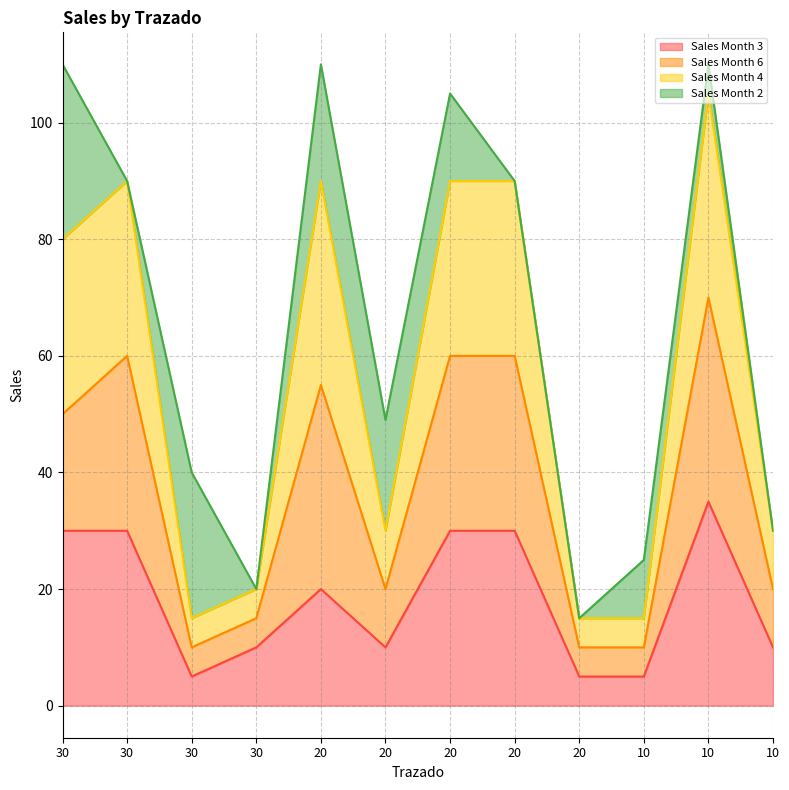

True or false: Sales Month 3 and Sales Month 4 cross at least once.

False